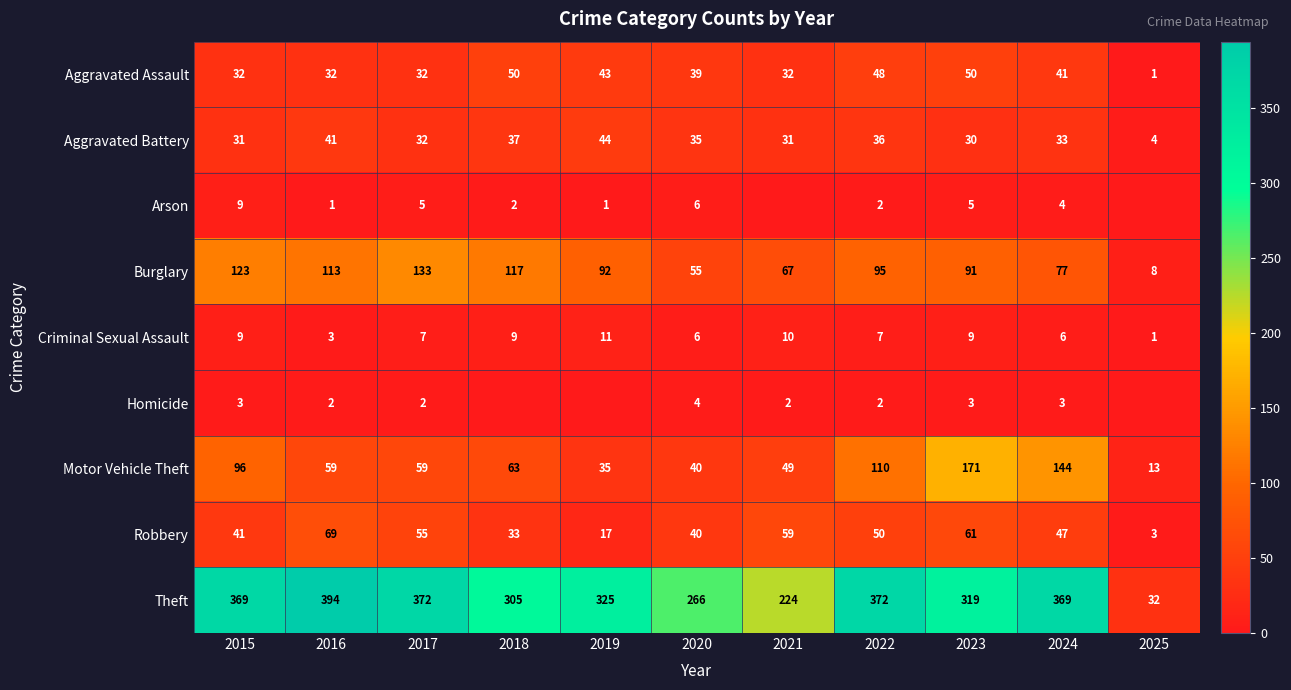

What is the total value across all series at 2019?

568